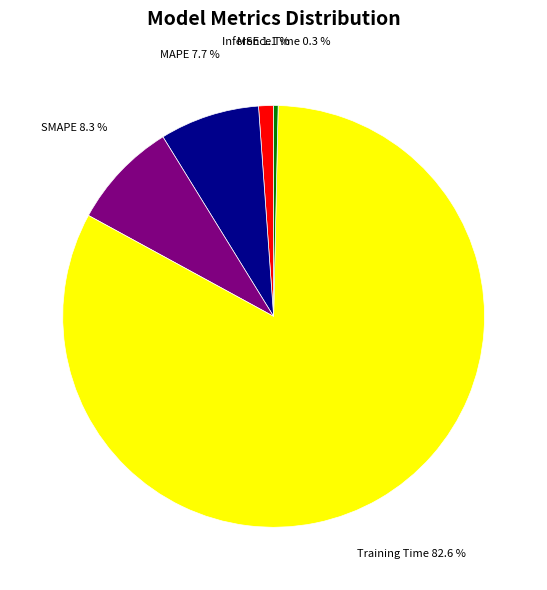

What portion of the pie excludes MAPE?

92.3%